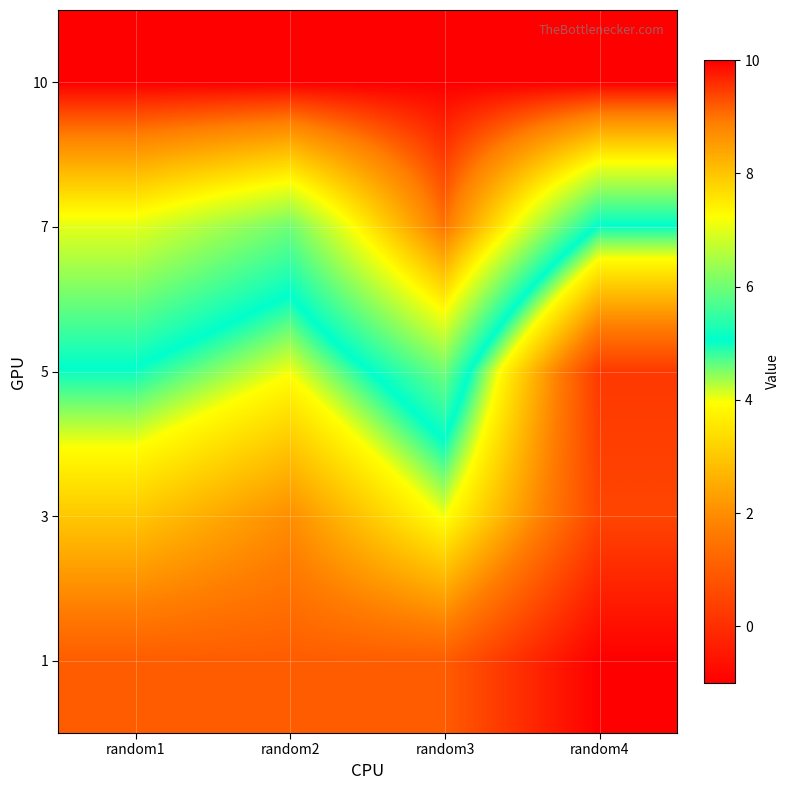

Reading left to right, transcribe all the data shown in this chart.

1: random1=1.0	random2=1.0	random3=1.0	random4=-1.0
3: random1=3.0	random2=2.0	random3=4.0	random4=0.5
5: random1=5.0	random2=4.0	random3=6.0	random4=0.2
7: random1=7.0	random2=6.0	random3=9.0	random4=5.0
10: random1=10.0	random2=10.0	random3=10.0	random4=10.0